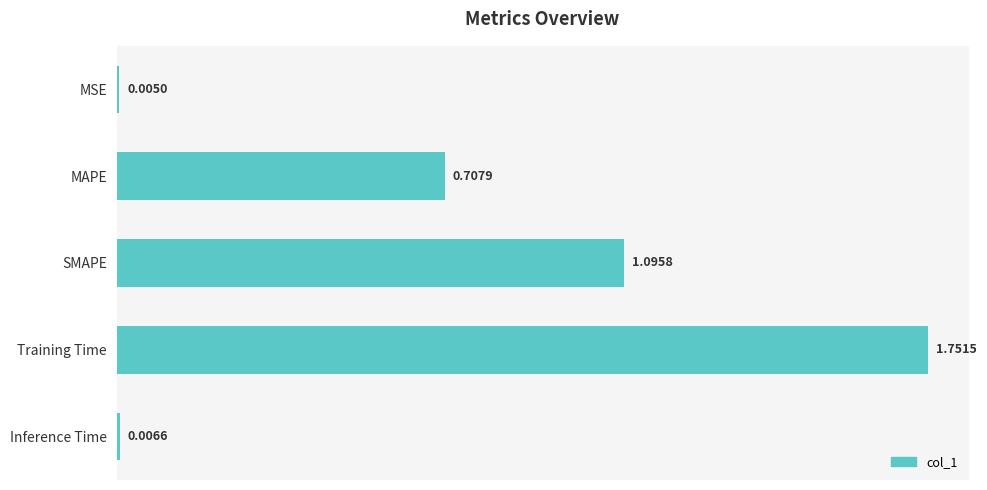

What is the sum of all values?

3.6